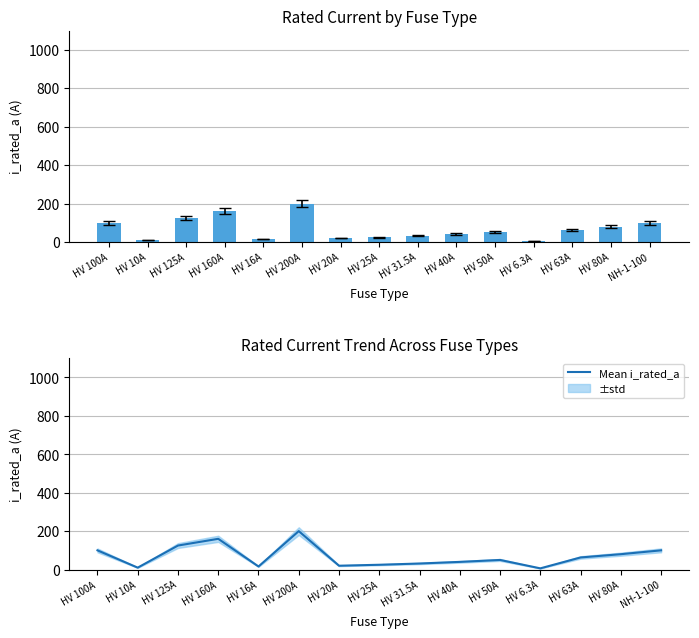

How many data points does each series have?

15